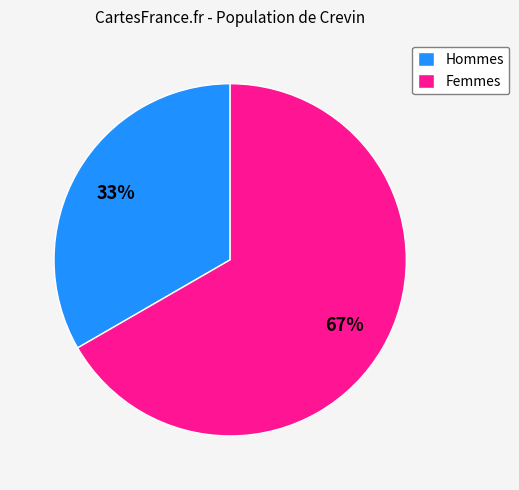

True or false: Femmes accounts for 67% of the total.

True